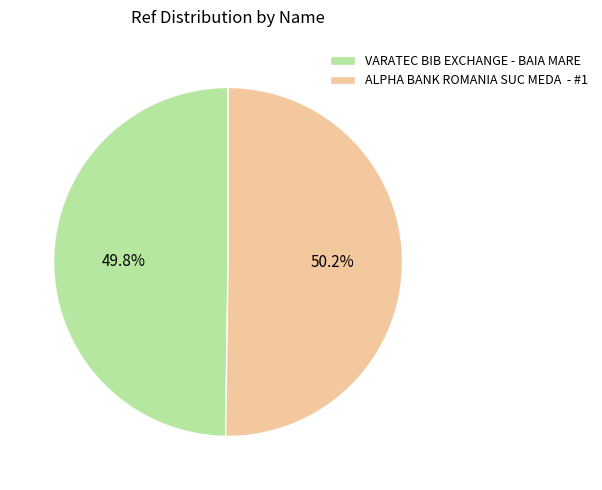

Is there a majority slice in this chart?

Yes